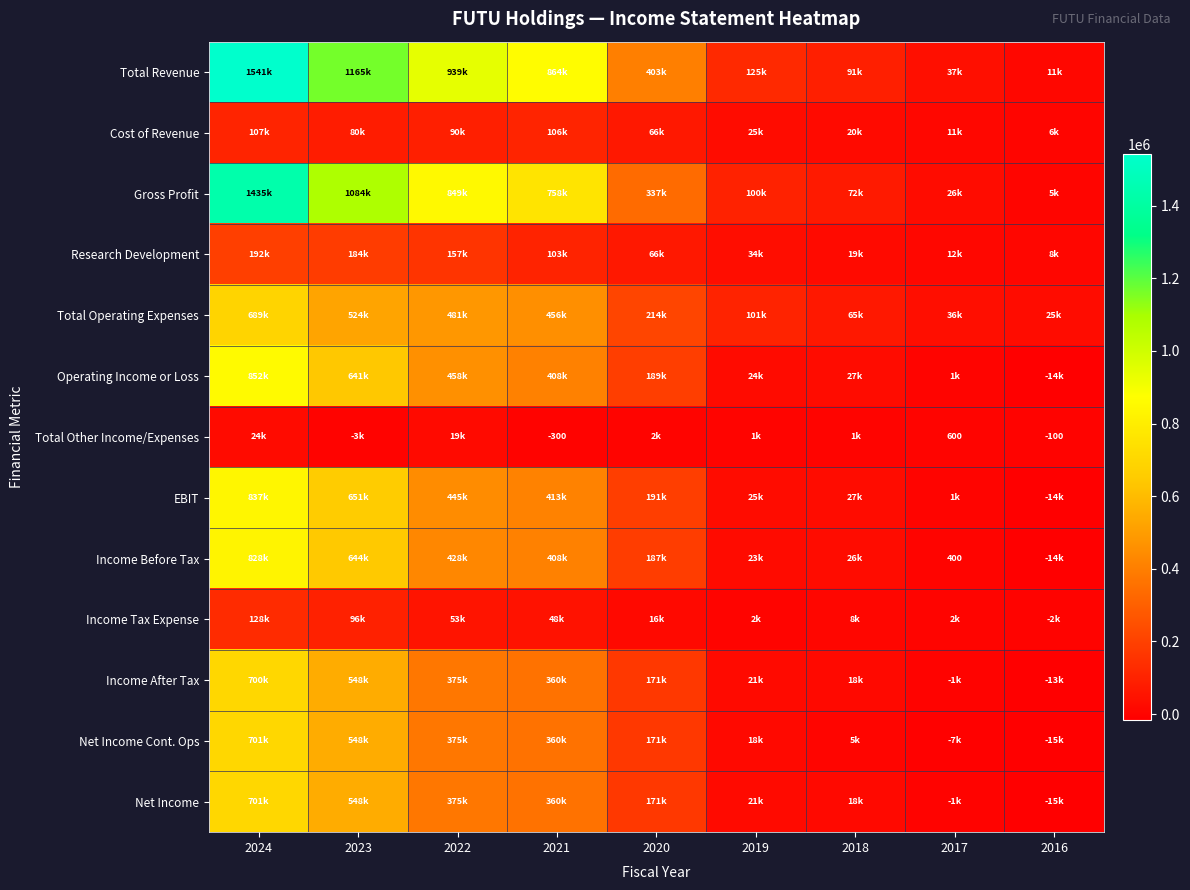

How many data points in Operating Income or Loss are less than 189300?

4